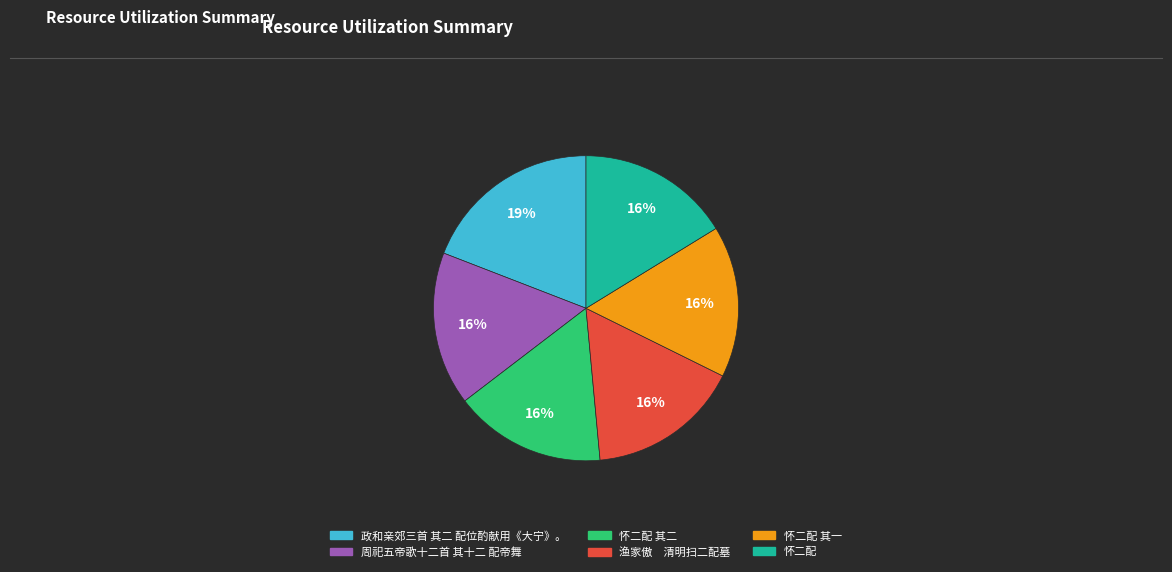

To the nearest percent, what is the average slice percentage?

17%